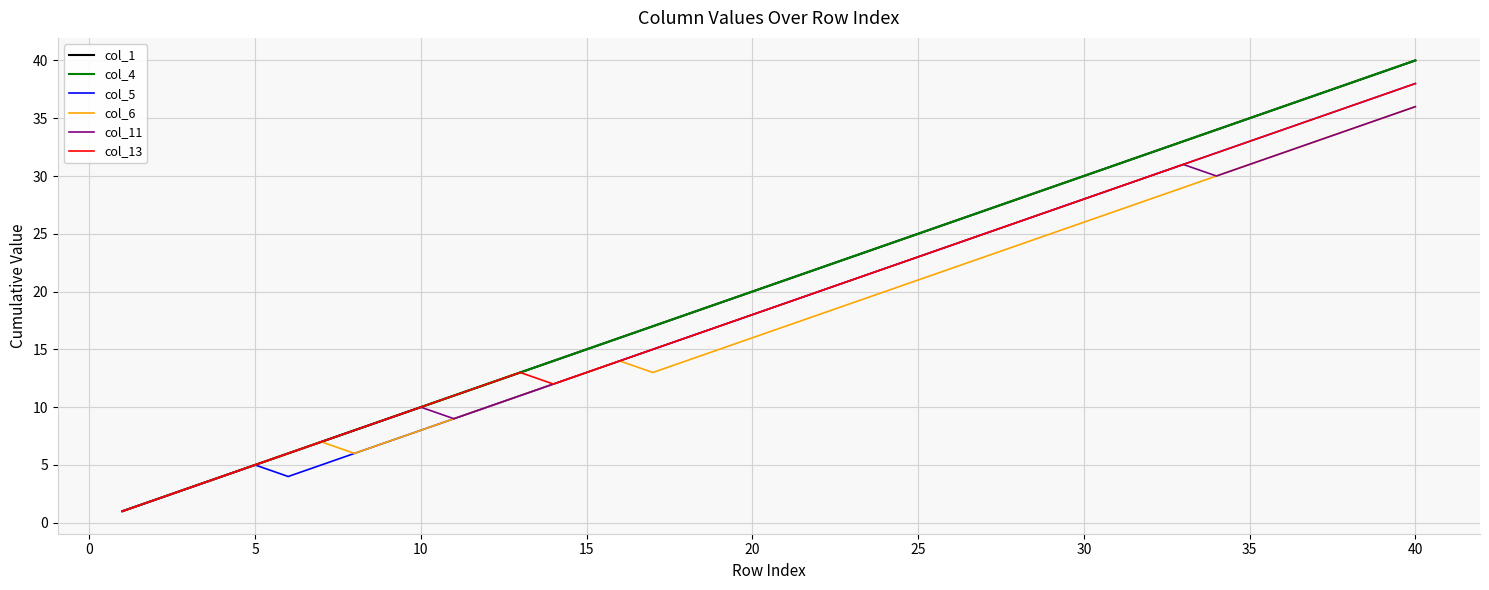

Does the chart display data point markers on the line(s)?

No